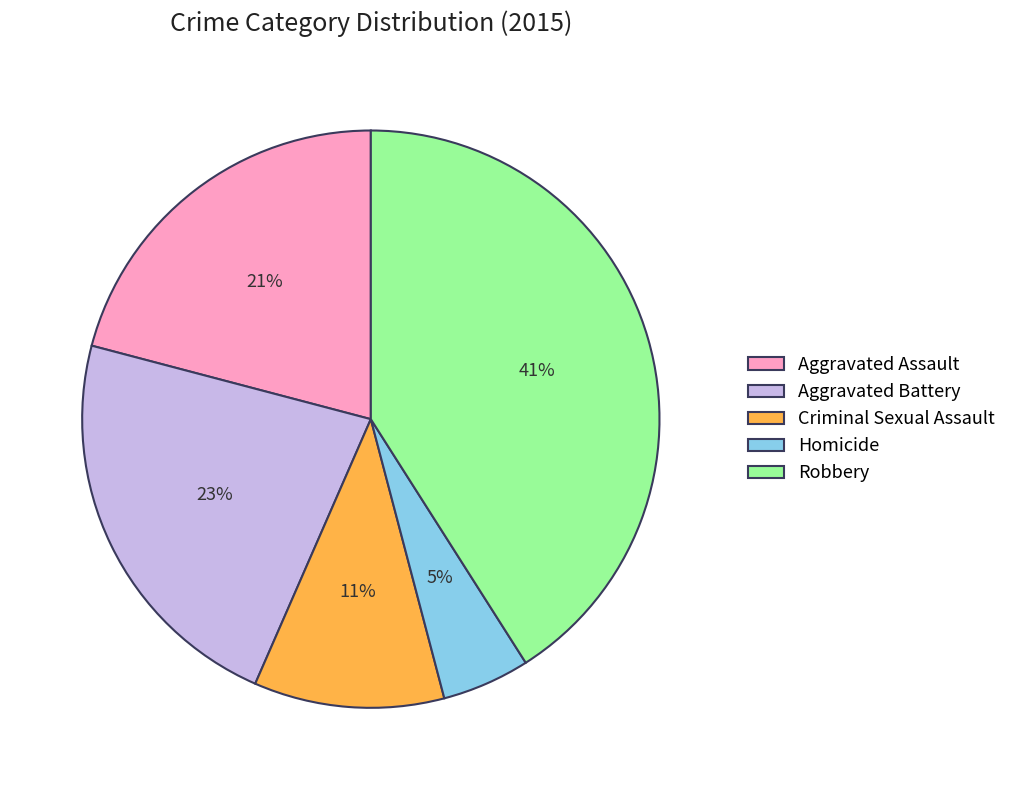

The Criminal Sexual Assault slice represents 11% of the pie. True or false?

True